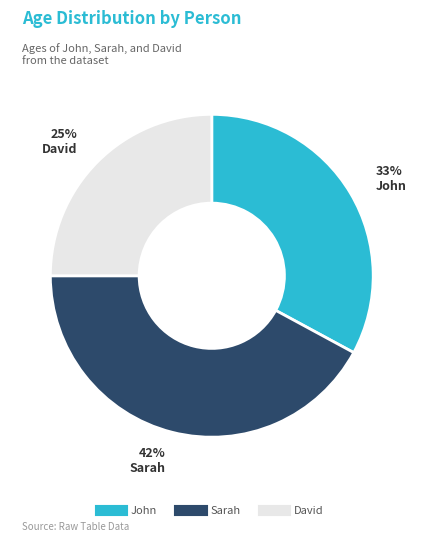

What is the smallest slice in the pie chart?

David